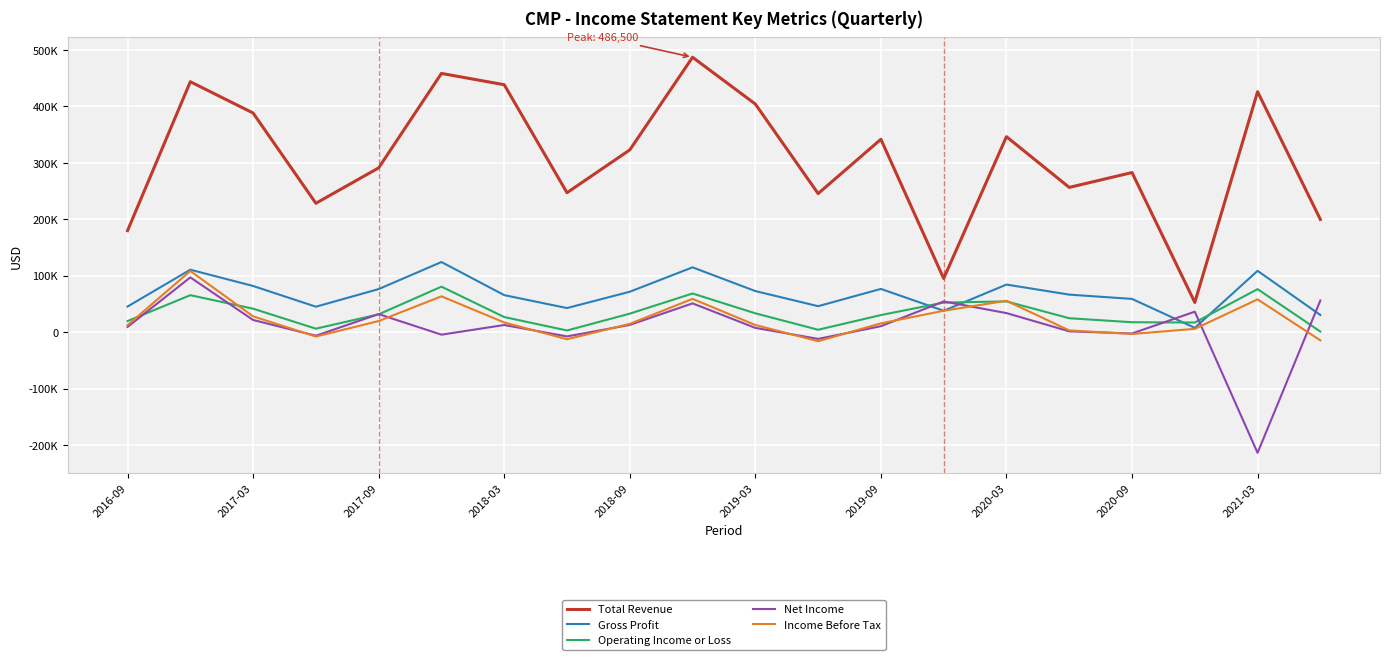

What are all the series names shown in the legend?

Total Revenue, Gross Profit, Operating Income or Loss, Net Income, Income Before Tax